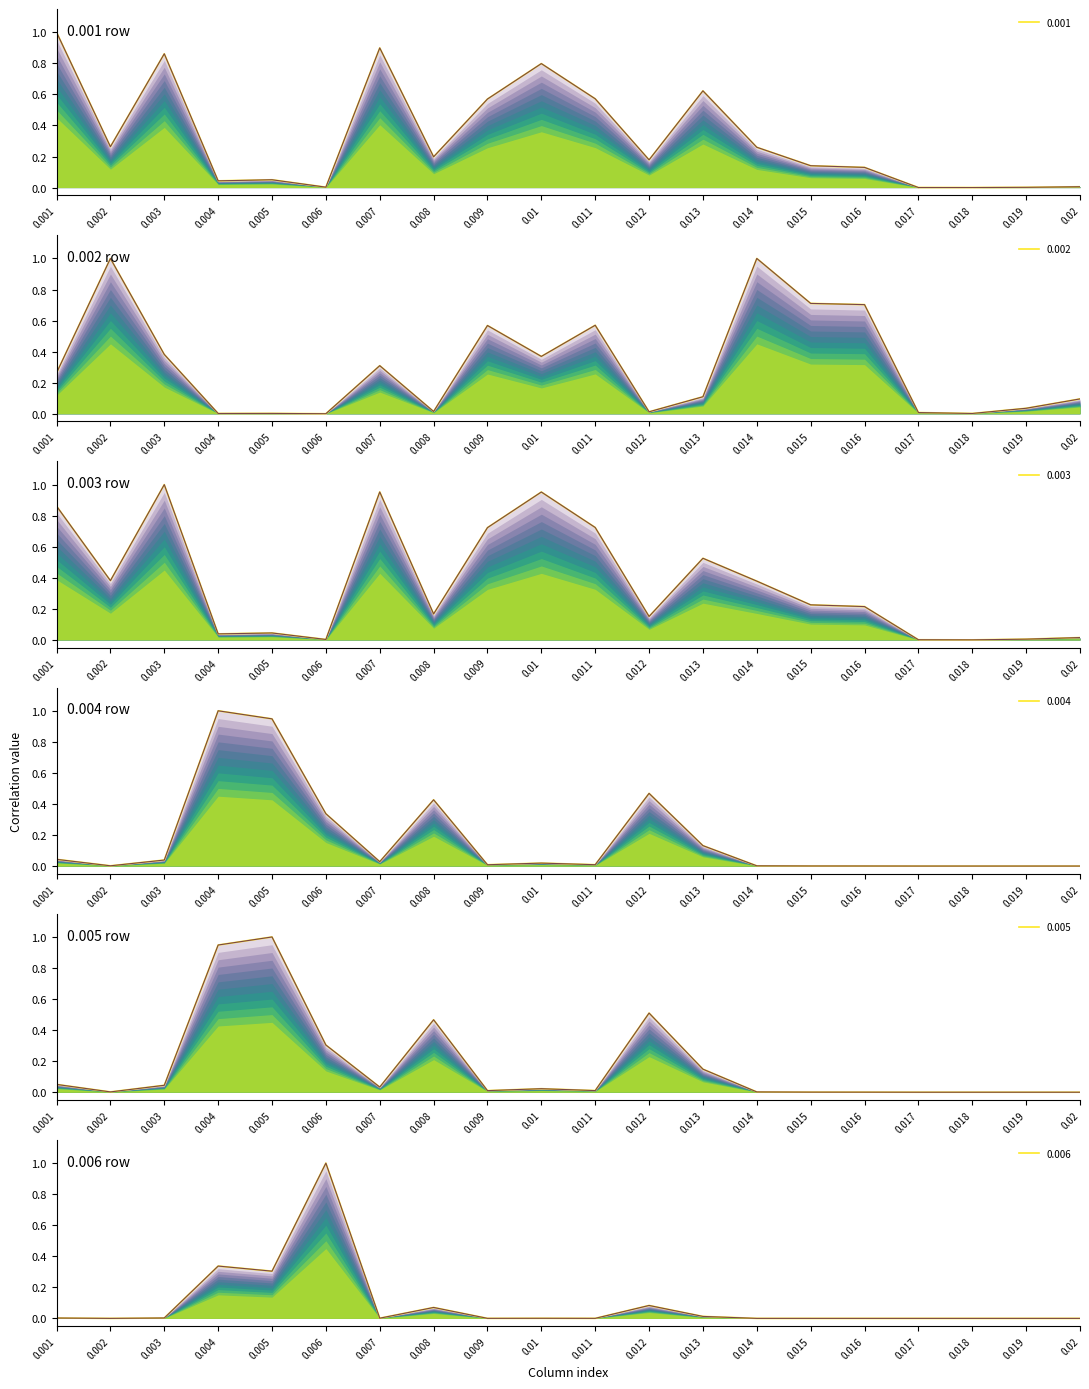

What value does the 0.006 series have at 0.008?

0.1